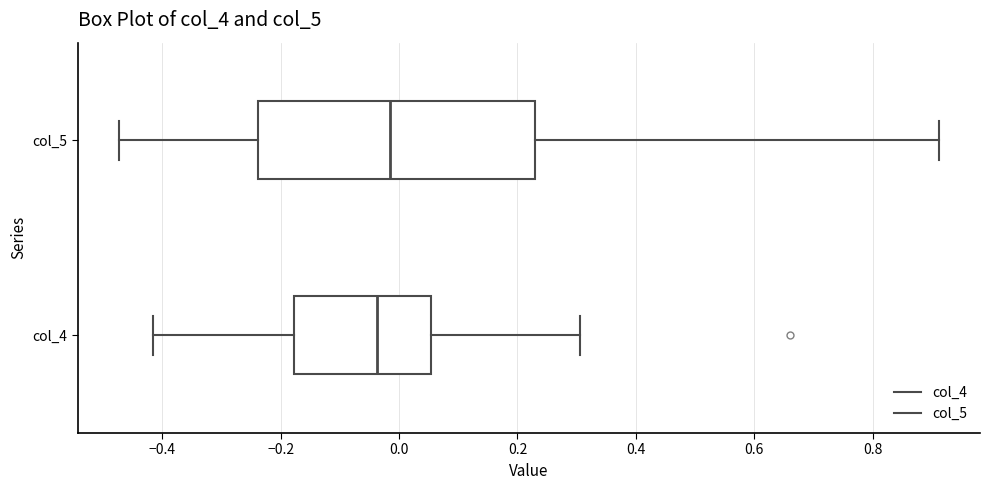

Where does the right whisker of the box for col_4 end on the x-axis? The values are not printed on the chart, so give them approximately, as read against the axis.

0.30